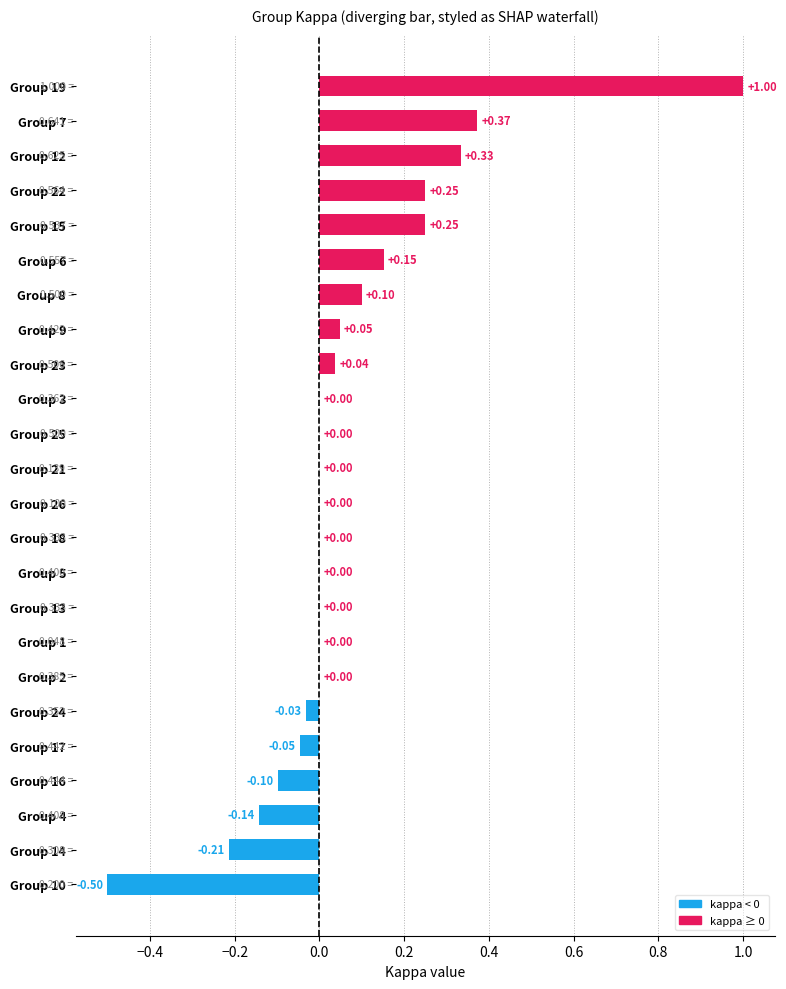

How many data points does each series have?

24